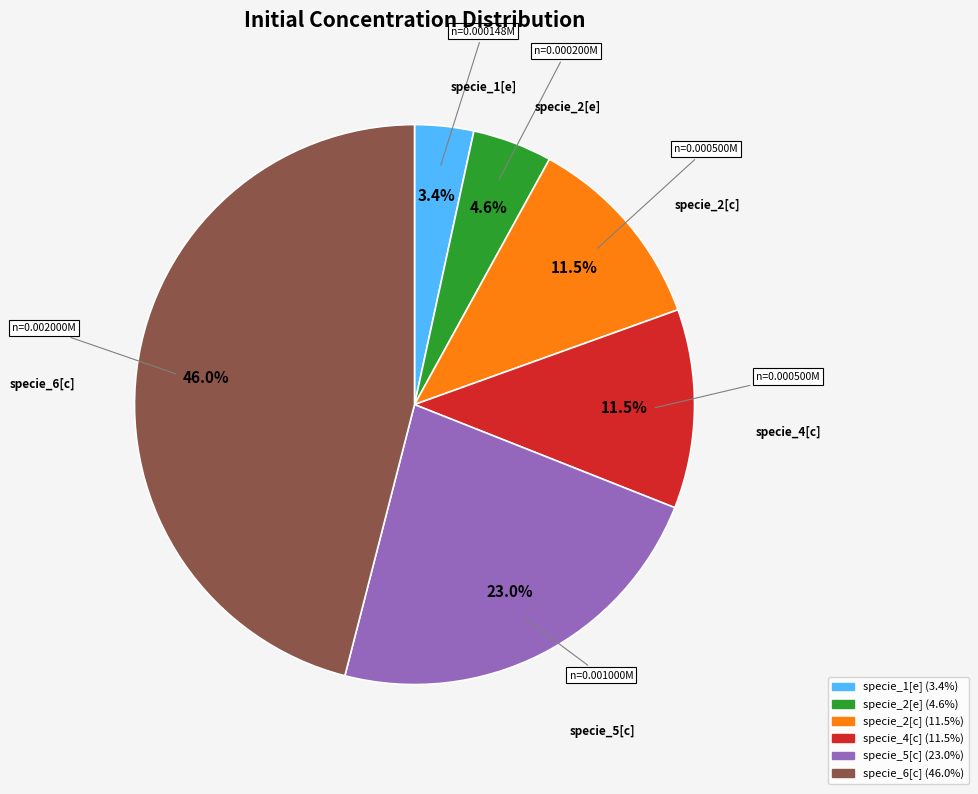

Does specie_2[c] account for over 50% of the chart?

No